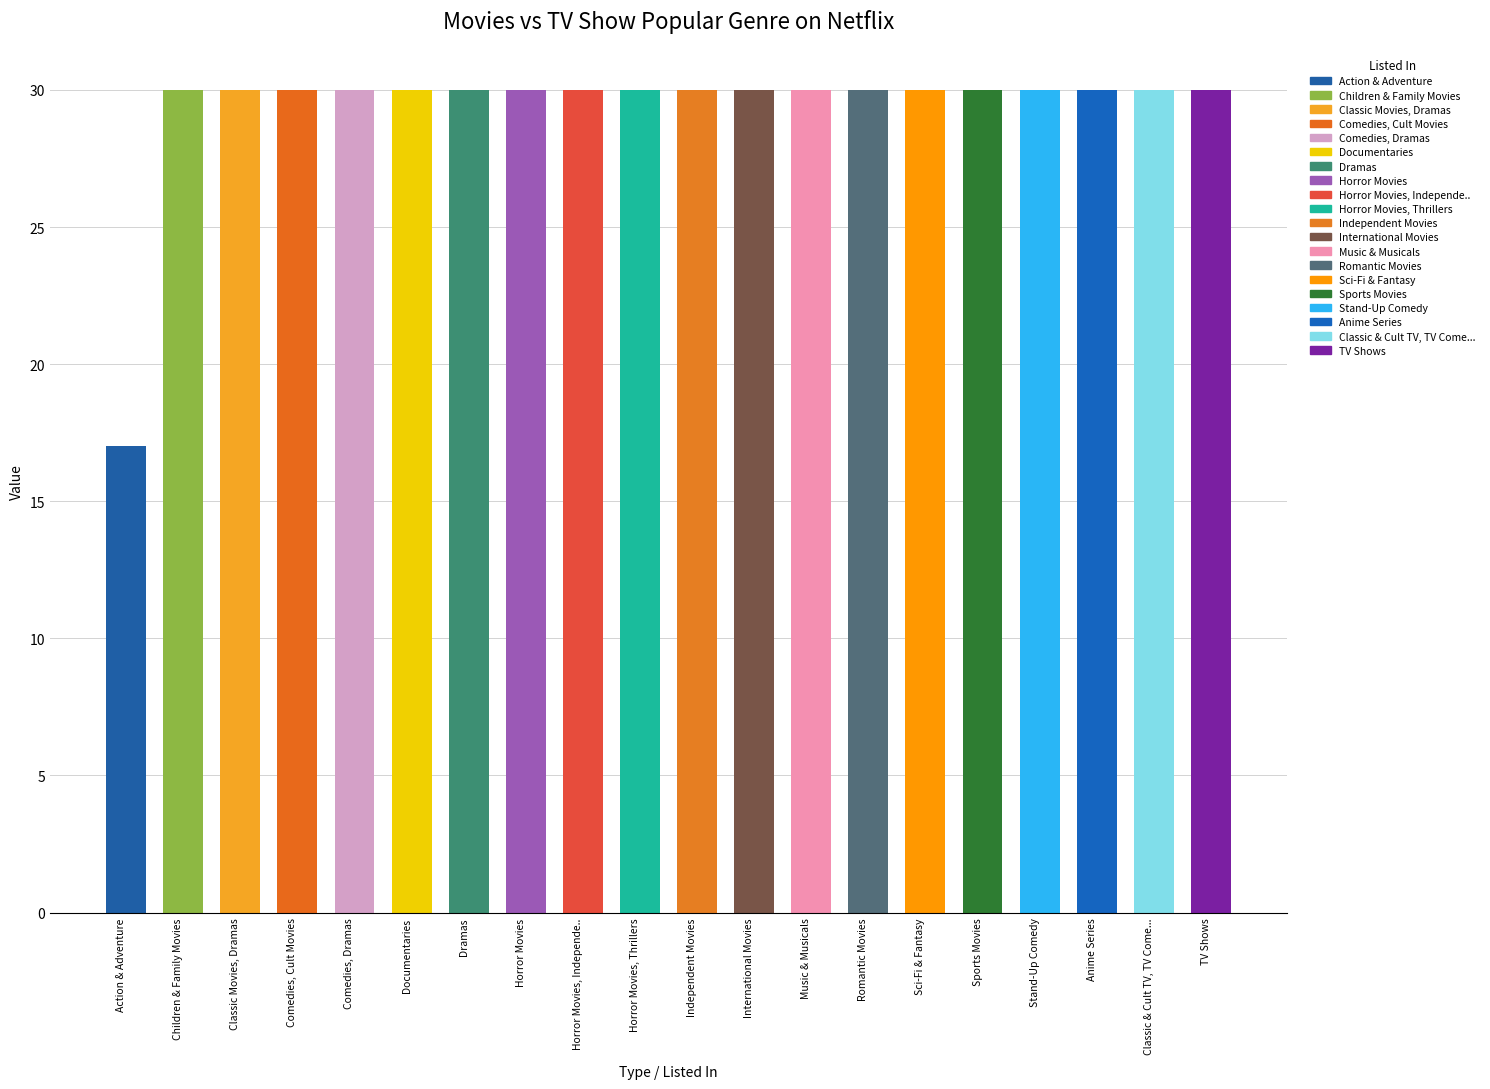

At which category does the chart reach its minimum across all series?

Action & Adventure